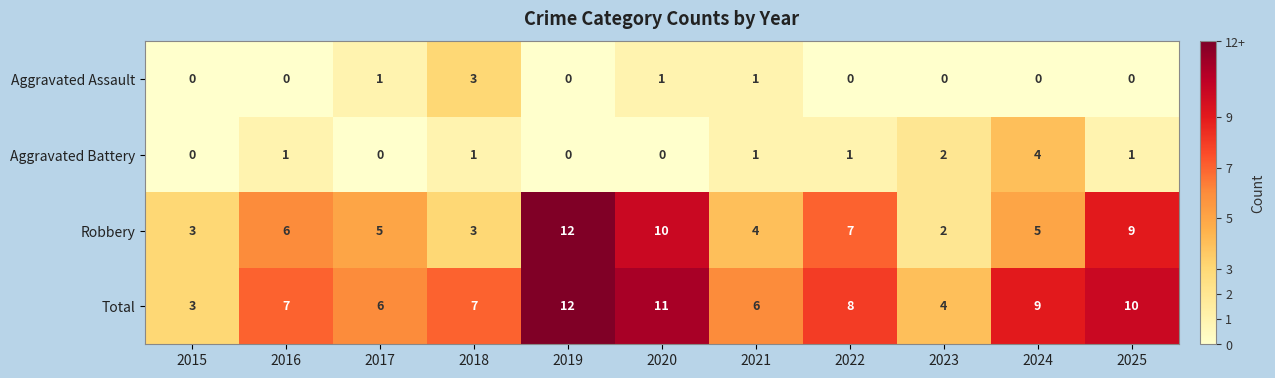

What is the sum of all Robbery values?

66